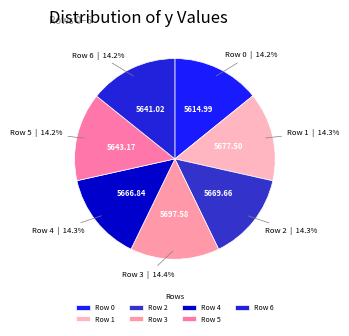

How many segments does this pie chart have?

7